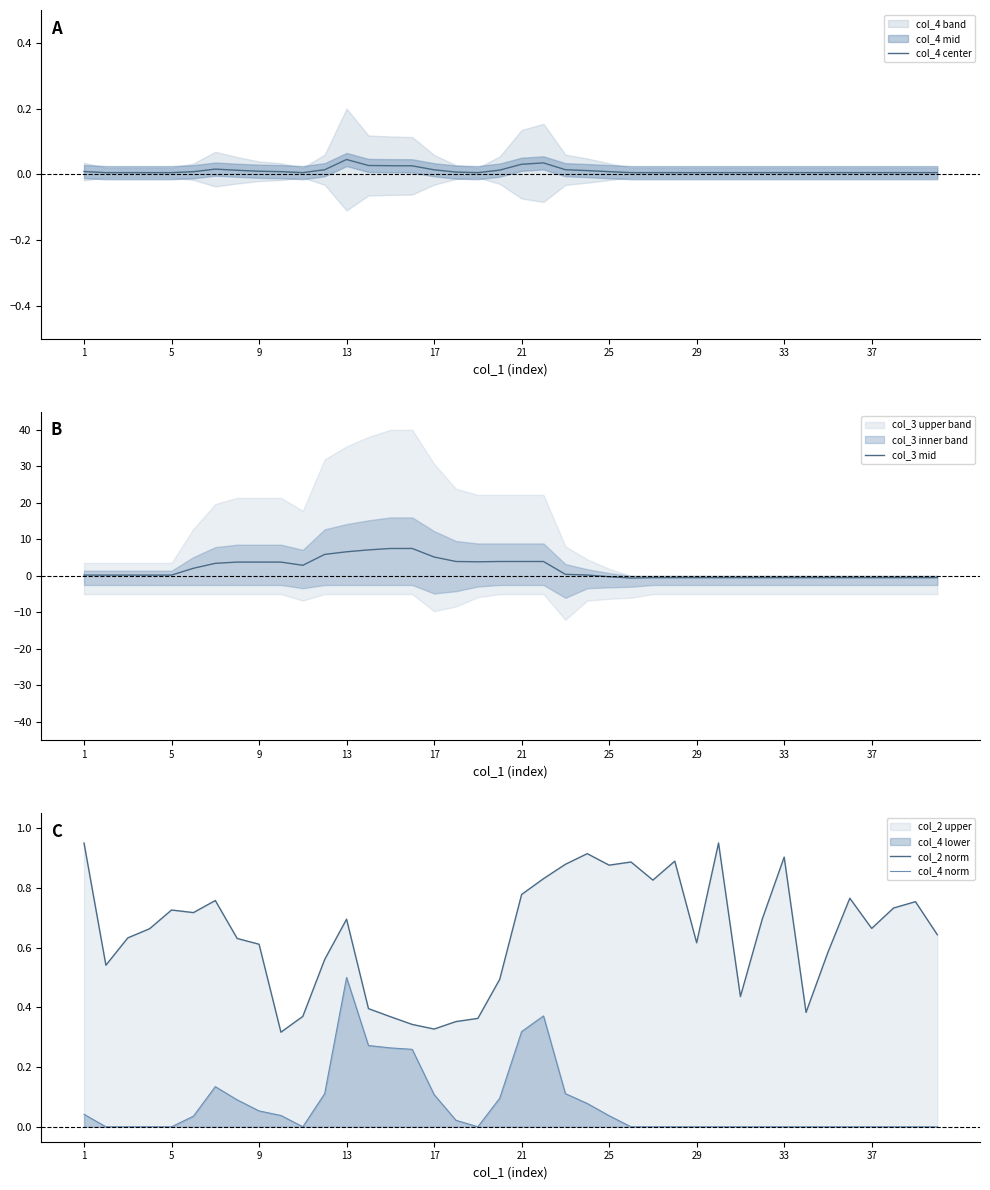

The value of col_4 norm at 25 is 0.1. True or false?

False